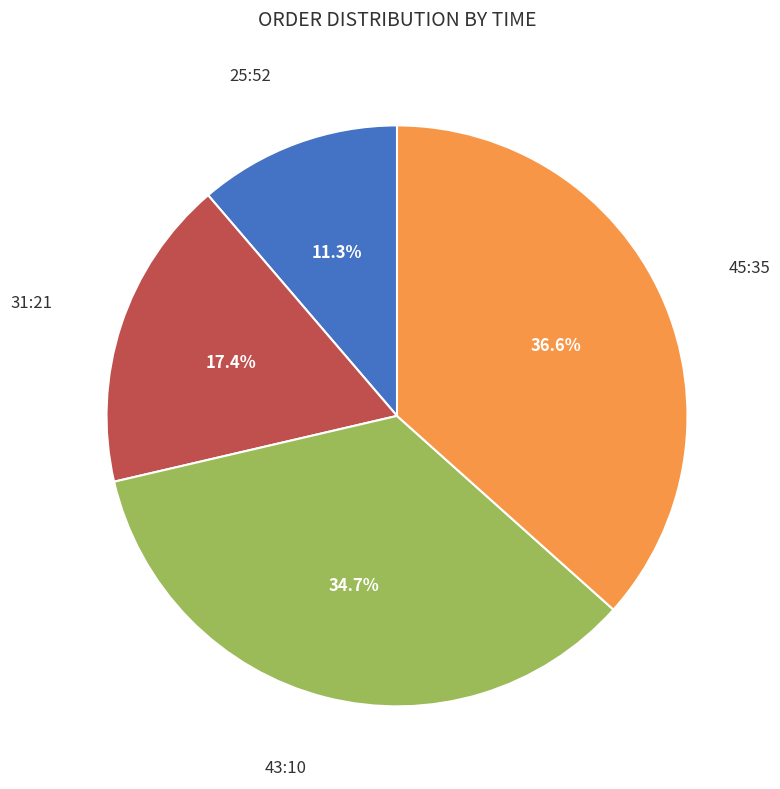

Combined, do 45:35 and 25:52 account for over 50%?

No